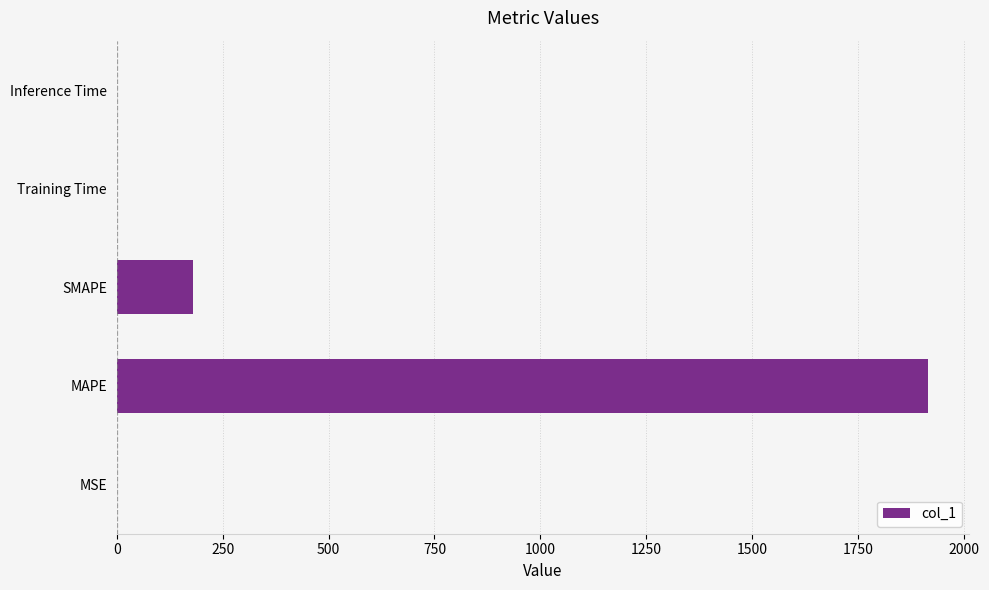

Which has a higher value, SMAPE or Training Time?

SMAPE